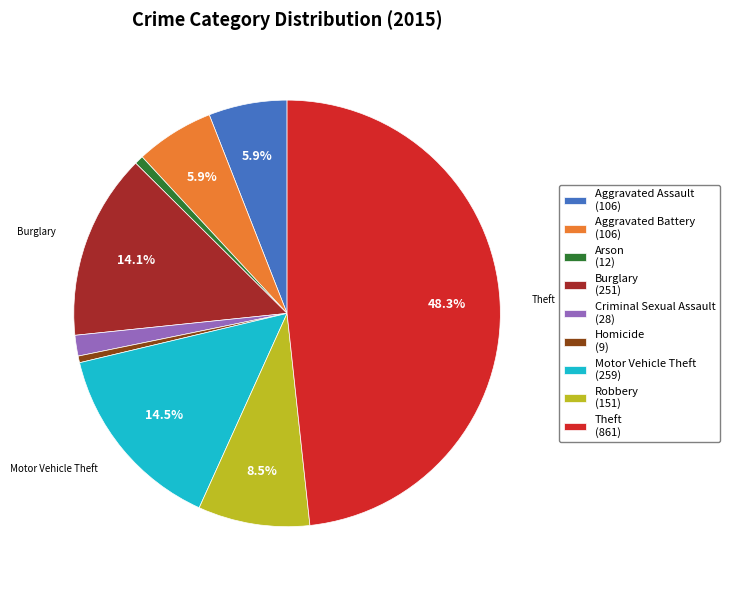

To the nearest percent, what is the difference between the largest and smallest slice percentages?

48%